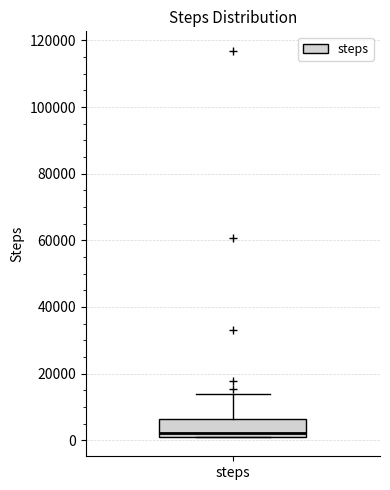

Transcribe this box plot: give where the median line is, the range the box spans, and where the two whiskers end, as read against the y-axis. The values are not printed on the chart, so give them approximately, as read against the axis.

median 2000 (just above the box's lower edge), box 2000 to 6000, whiskers 0 to 14000